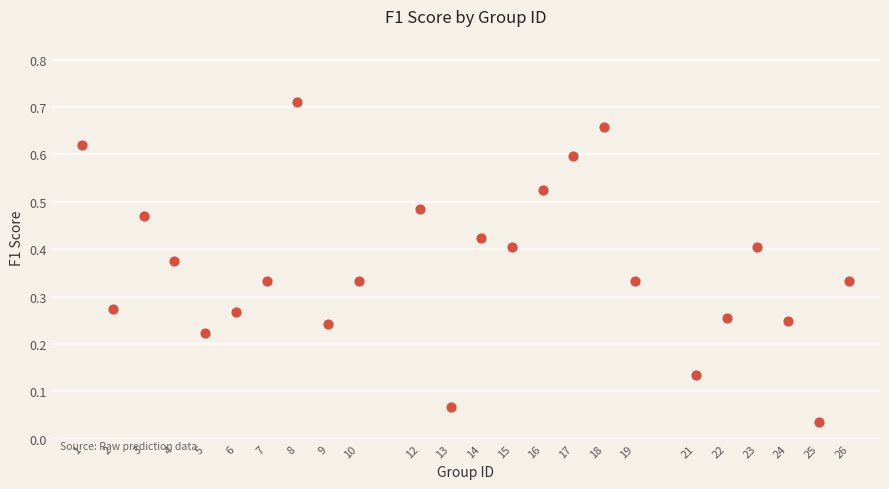

How many data points are displayed?

24